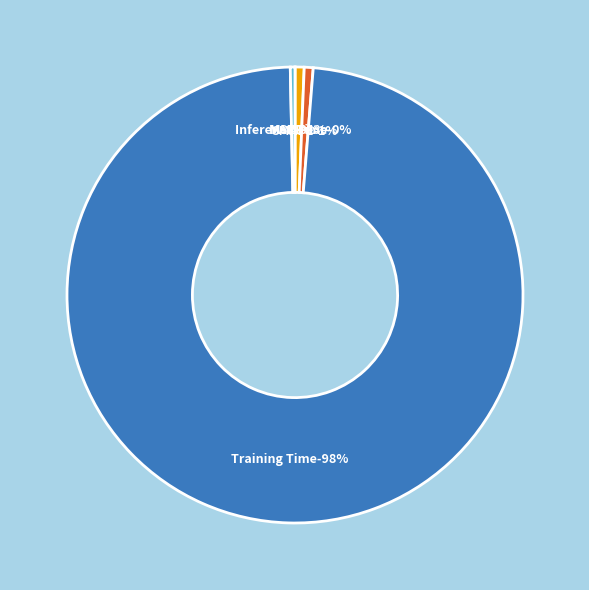

Count the number of slices in the pie.

5